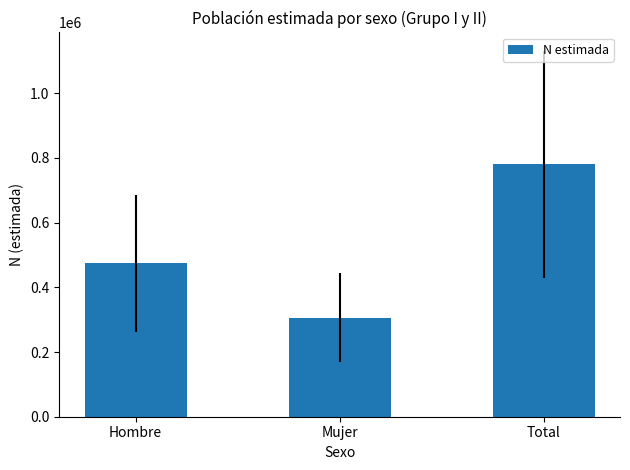

Between Hombre and Total, which is larger?

Total